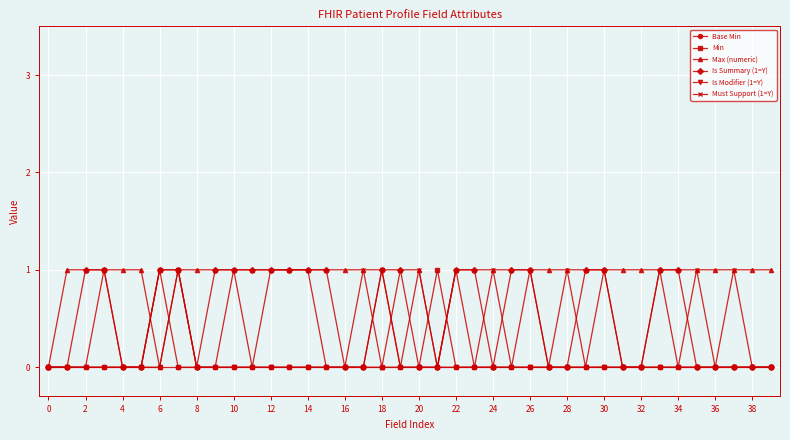

True or false: Min has more than 0 points higher than both neighbors.

True